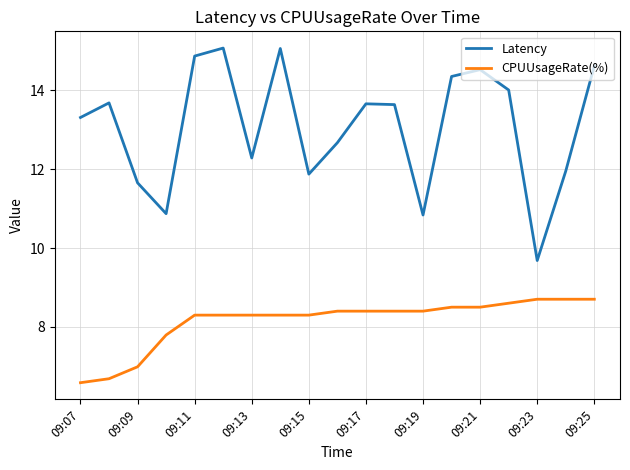

Rank the series by their average value, from lowest to highest.

CPUUsageRate(%), Latency